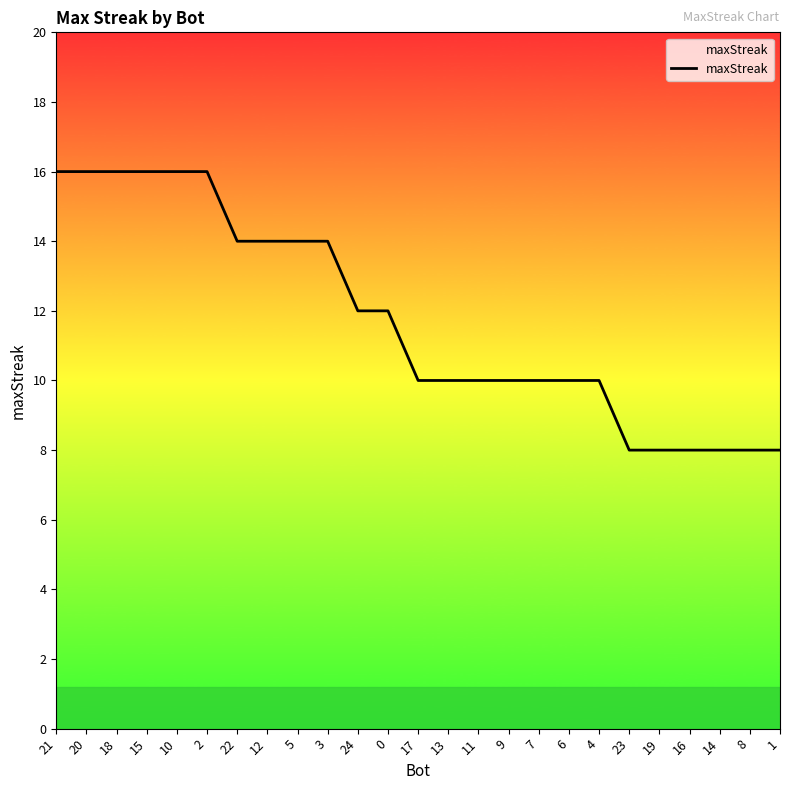

What is the difference between the values at 3 and 6?

4